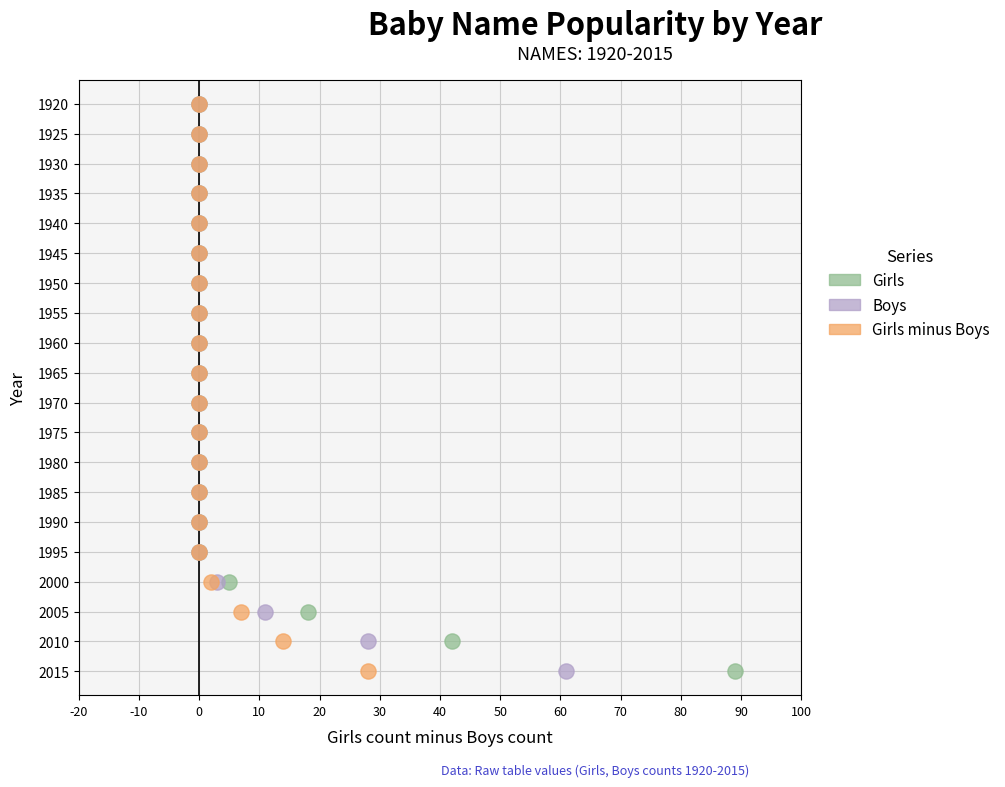

What are all the series names shown in the legend?

Girls, Boys, Girls minus Boys